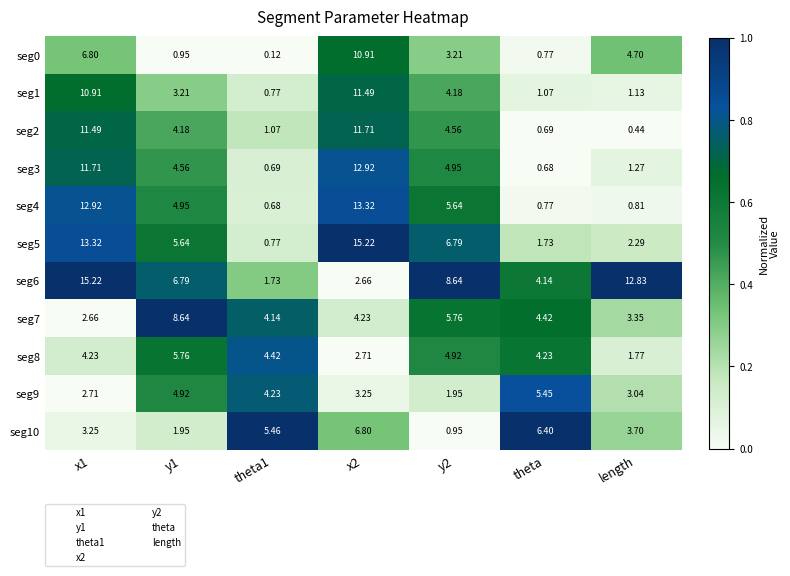

Is the value of seg5 at theta1 greater than the value of seg1 at y2?

No